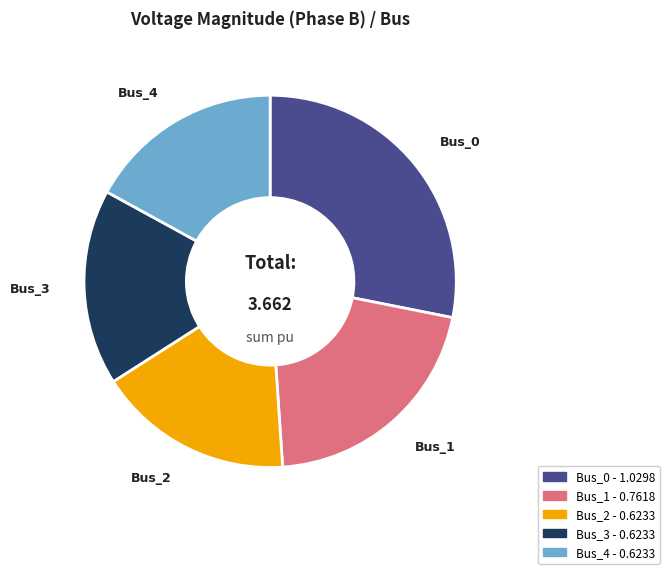

Do Bus_1 and Bus_2 together represent more than half of the pie?

No